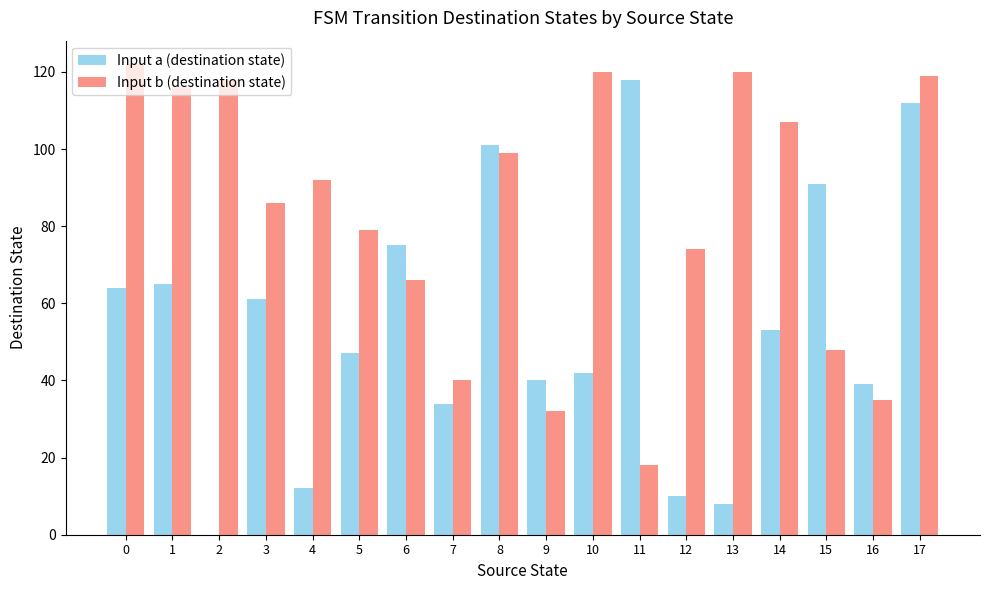

How many distinct data groups are displayed?

2